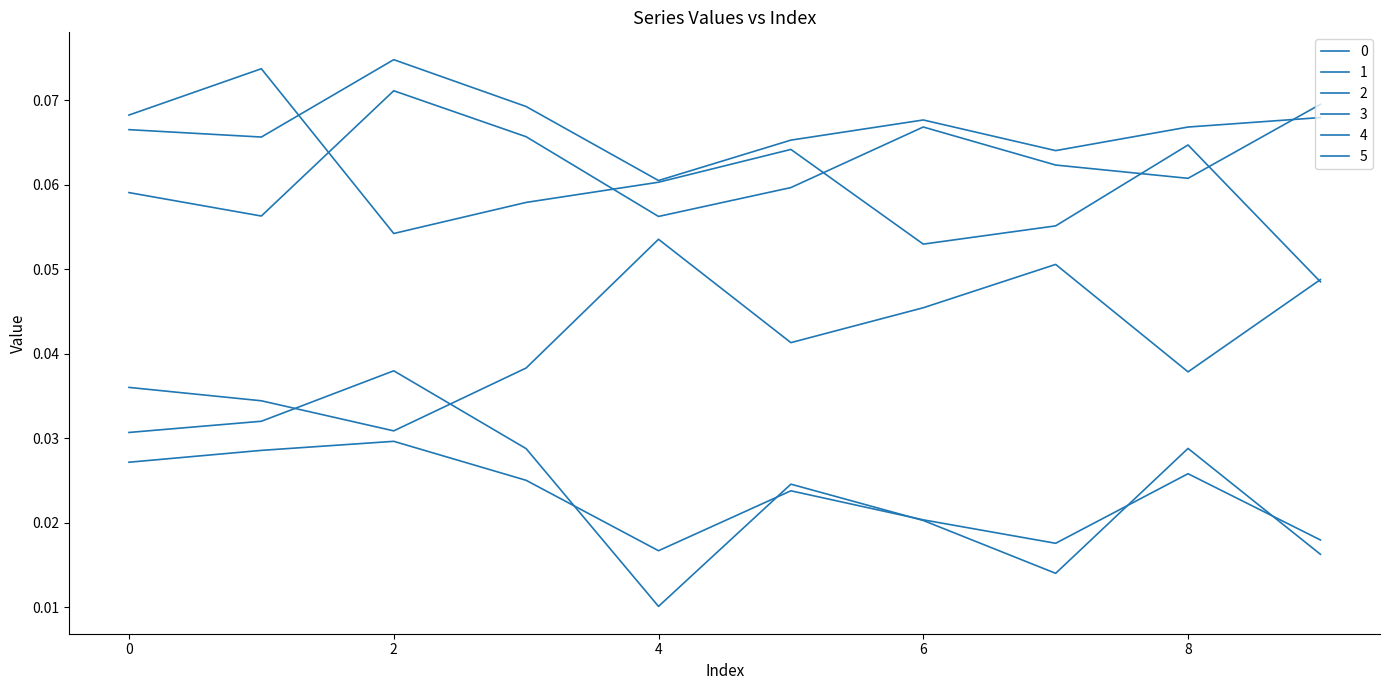

Which series has the largest range (max minus min)?

4